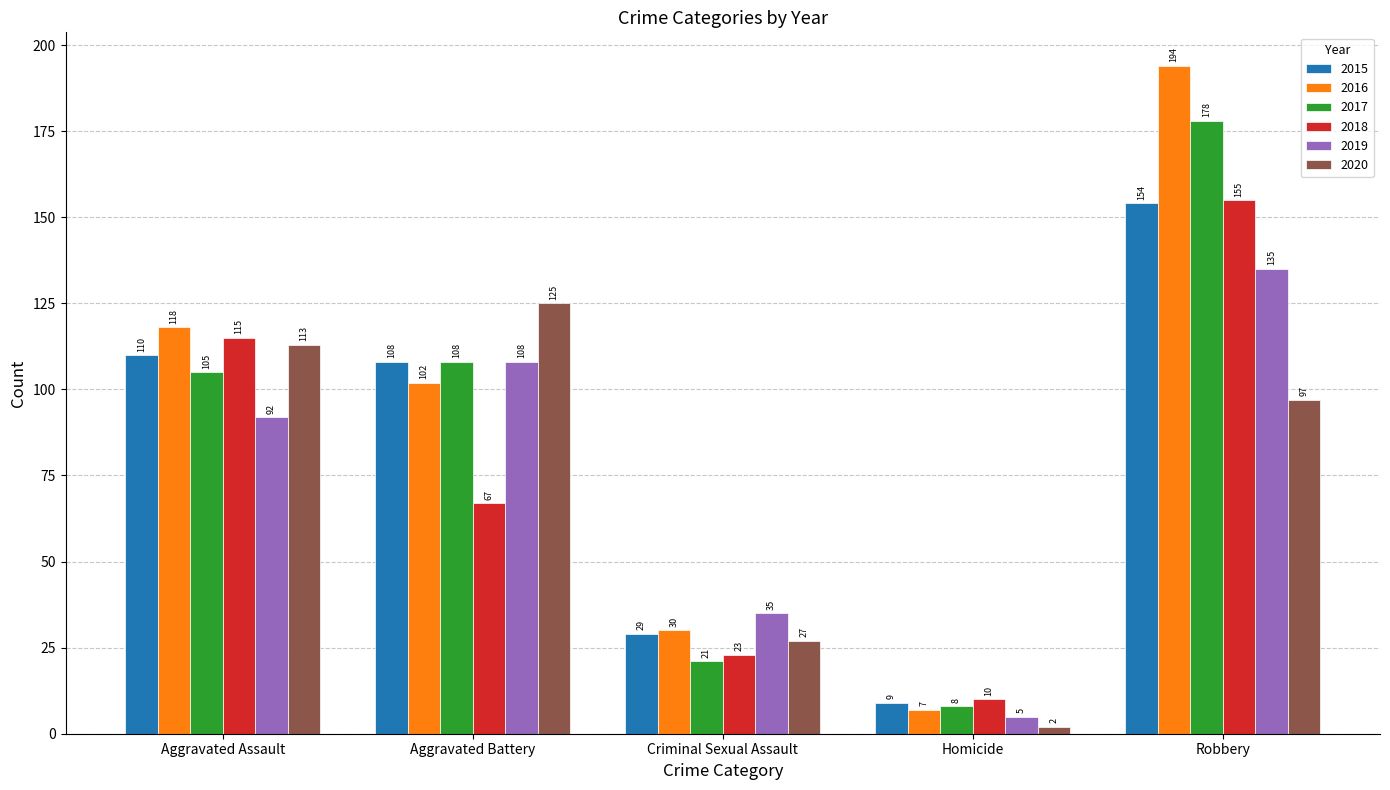

List the labels in order of 2015 value, largest first.

Robbery, Aggravated Assault, Aggravated Battery, Criminal Sexual Assault, Homicide